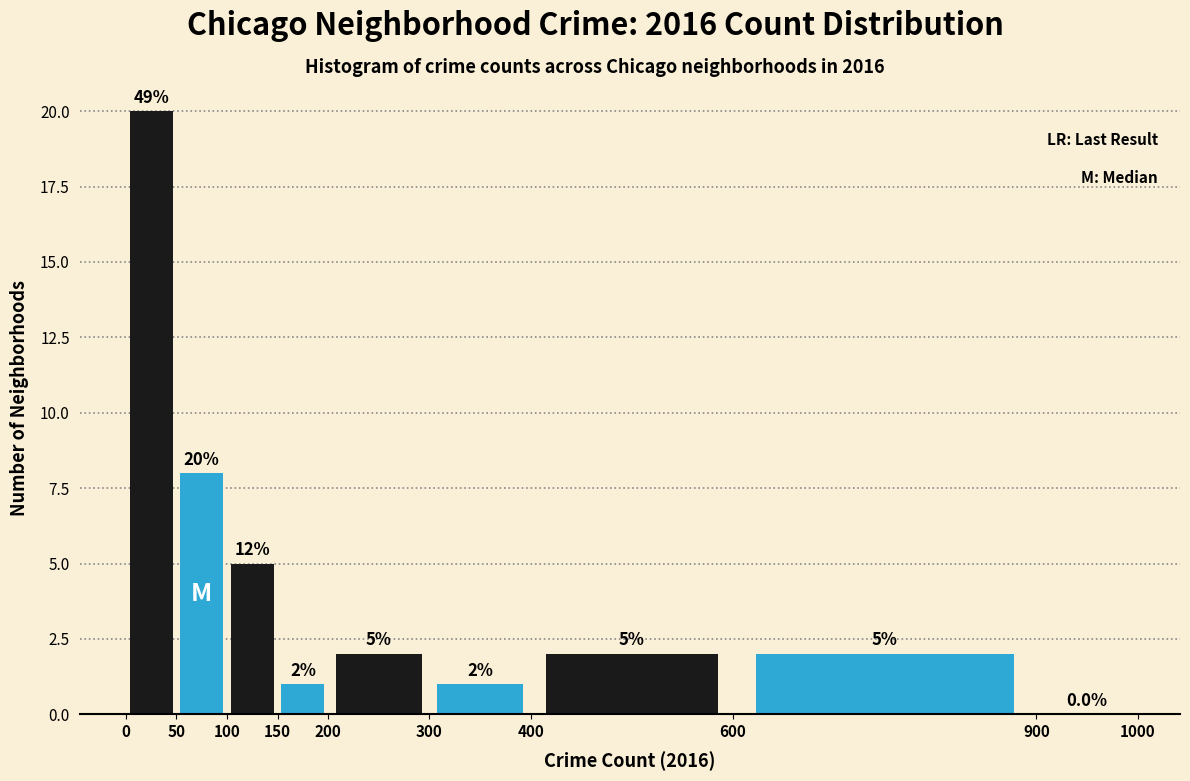

Which range on the x-axis has the tallest bar?

0 to 50